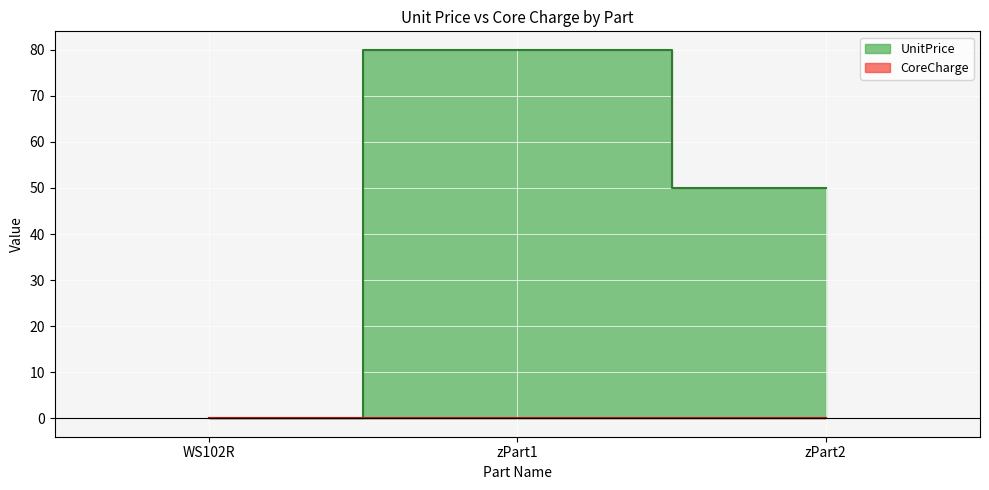

How many lines are shown in the chart?

1